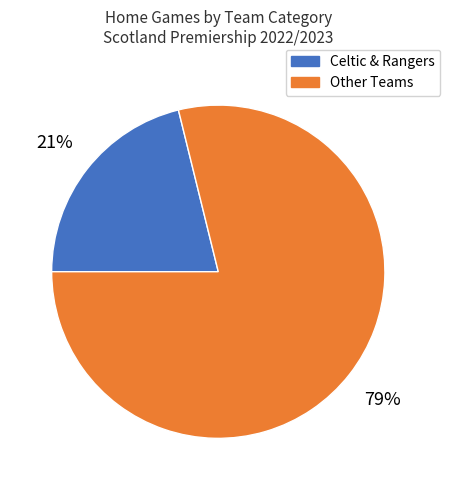

To the nearest percent, what is the average slice percentage?

50%